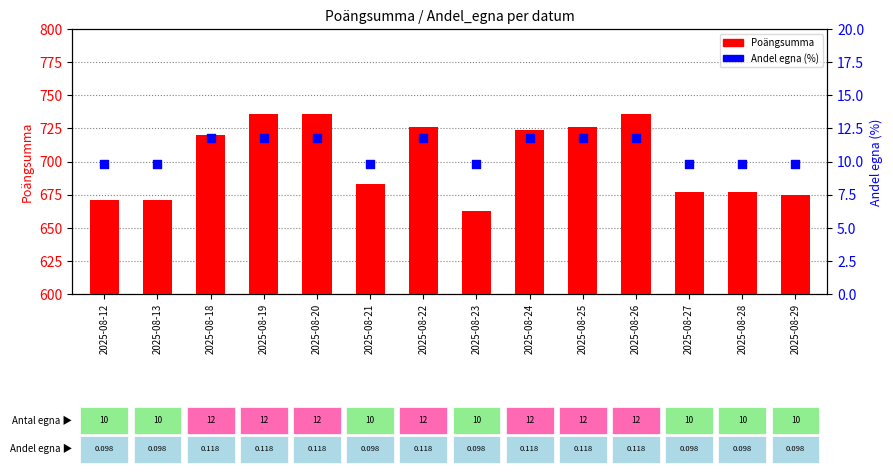

At which category is the sum across all series the highest?

2025-08-19